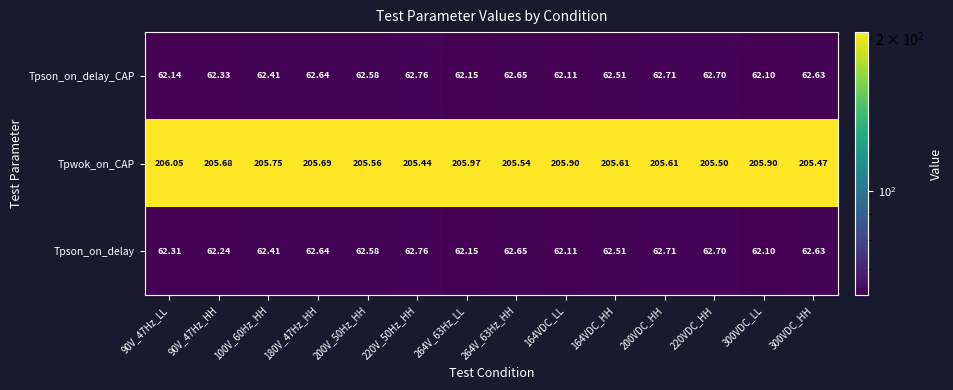

Between 180V_47Hz_HH and 220V_50Hz_HH, which series saw the biggest shift?

Tpwok_on_CAP